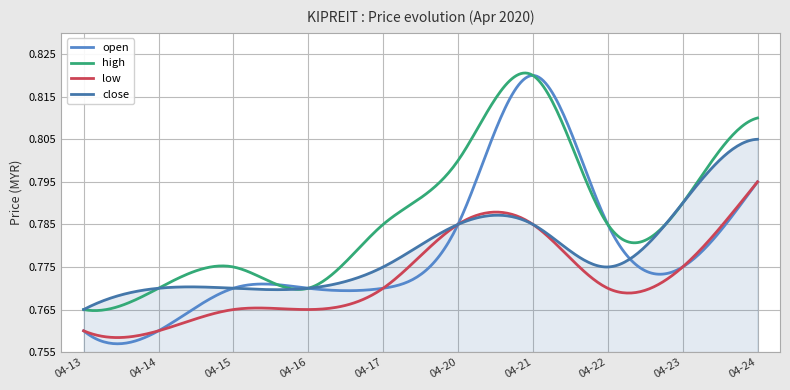

Which series has the largest total across all categories?

high